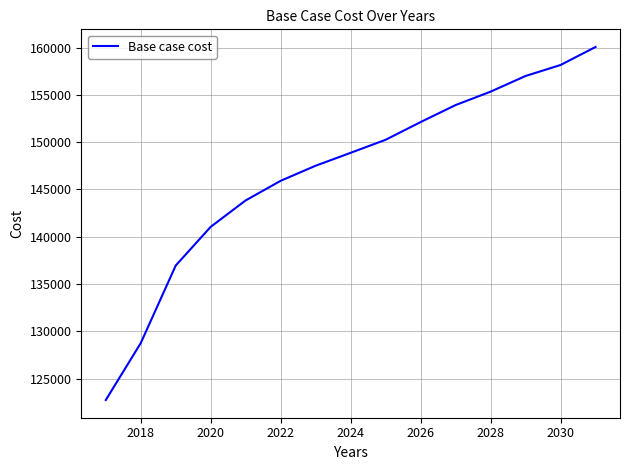

How many series are shown in this chart?

1